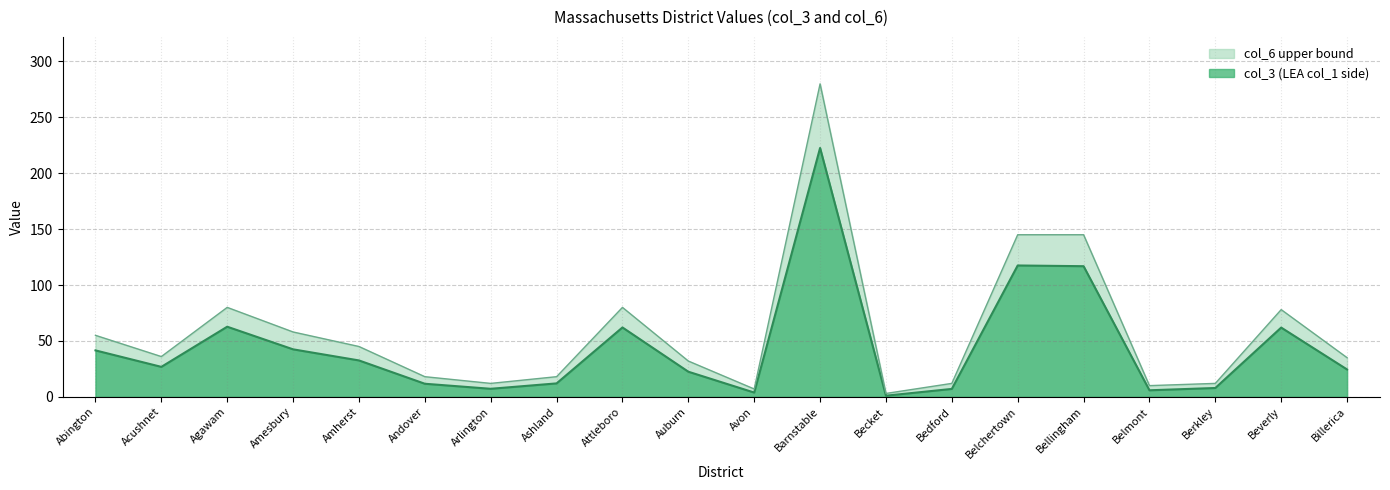

Rank the series by their maximum value, from lowest to highest.

col_3 (LEA col_1 side), col_6 upper bound